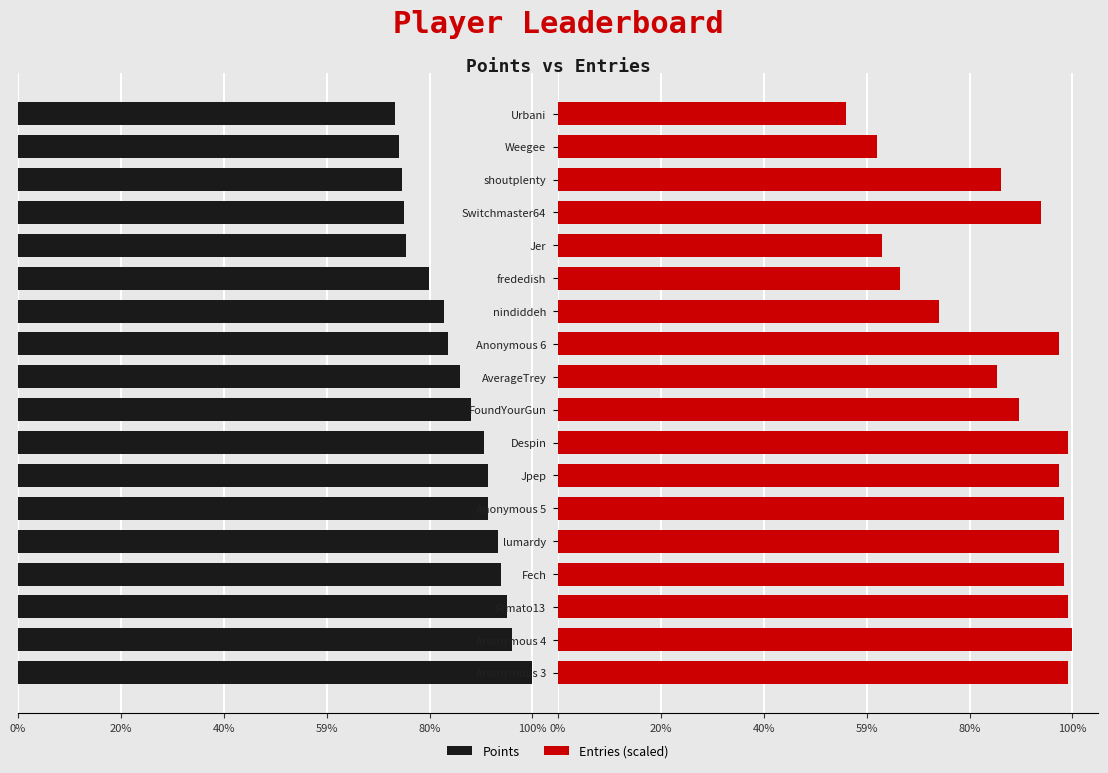

True or false: Points has a value of 6620.0 at nindiddeh.

True